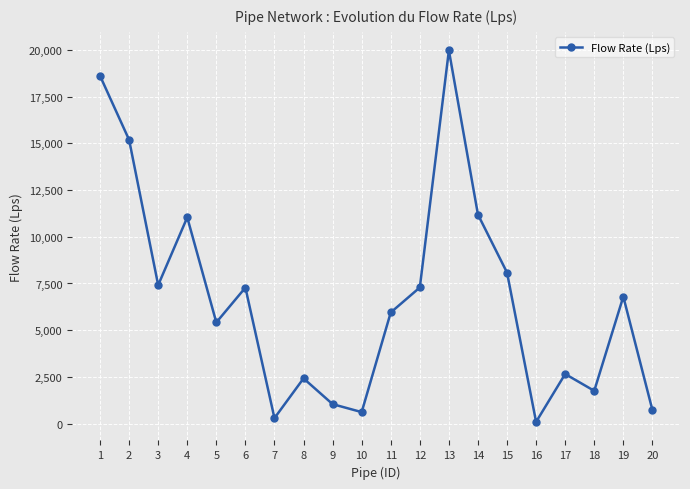

How many interior local valleys (lower than both neighbors) does the data have?

6